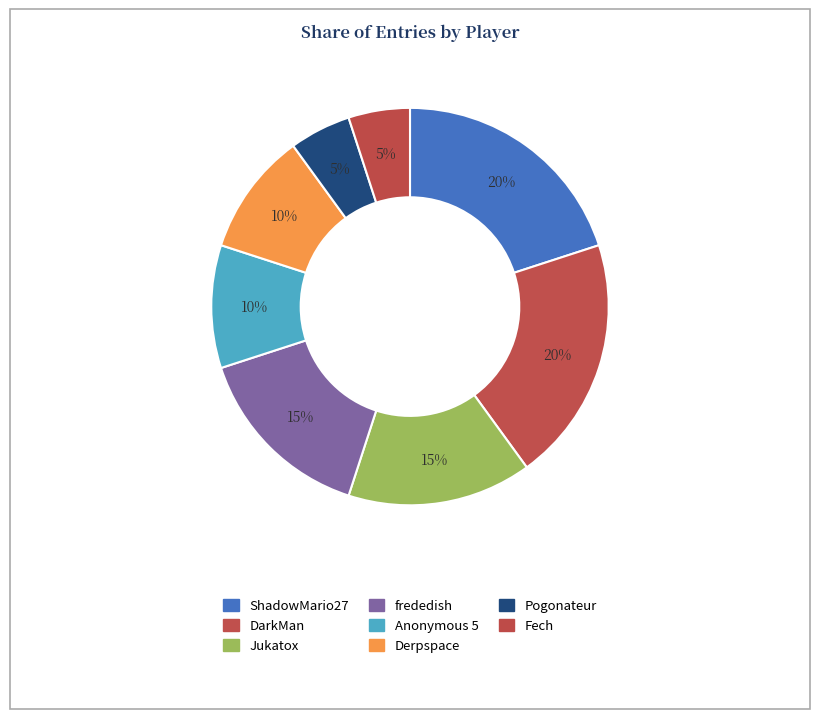

To the nearest percent, what is the average slice percentage?

12%